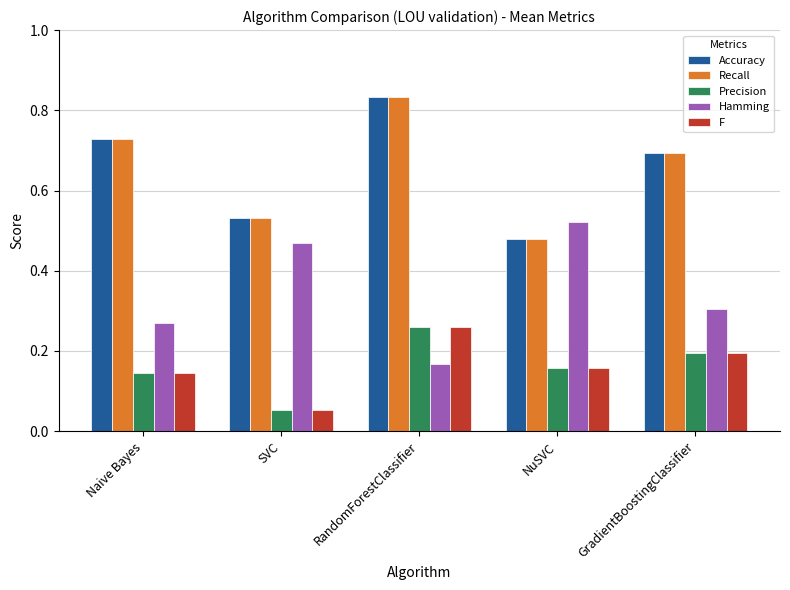

At which label is Accuracy closest to 0?

NuSVC